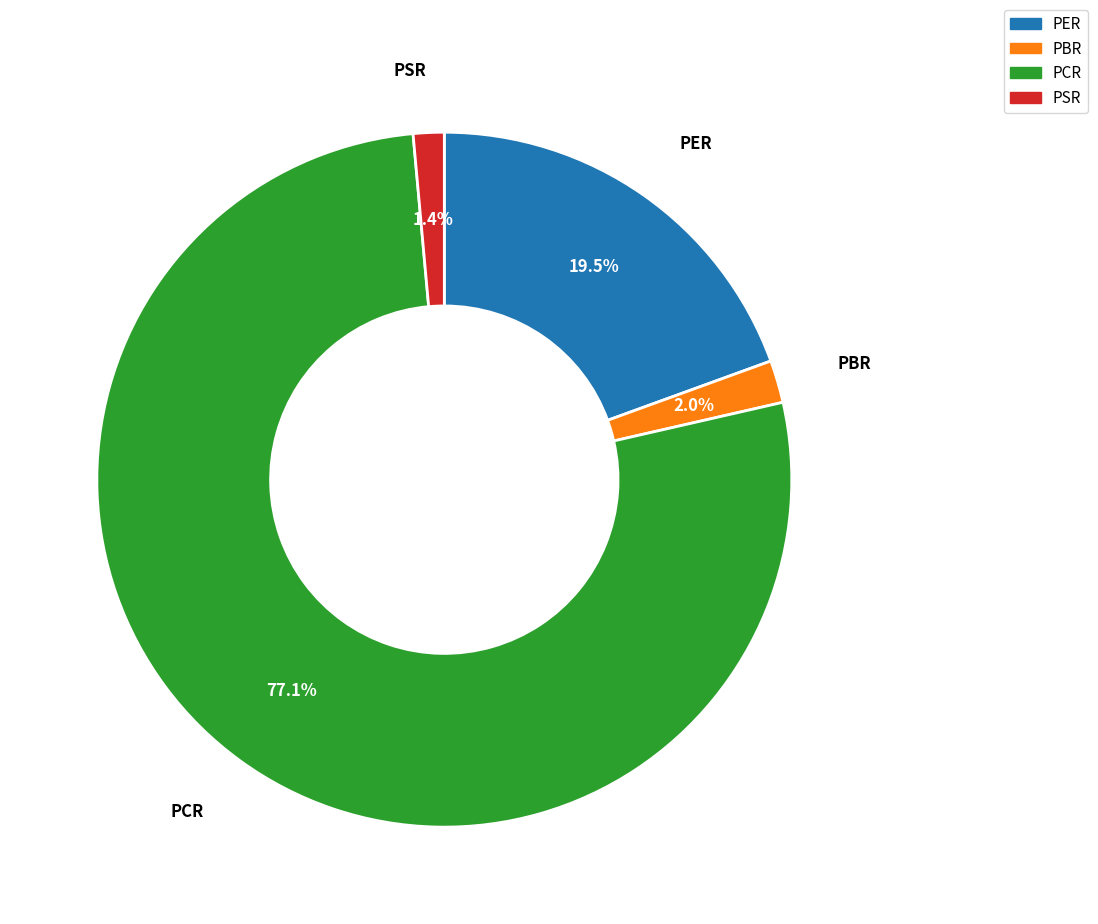

Does PCR account for over 50% of the chart?

Yes